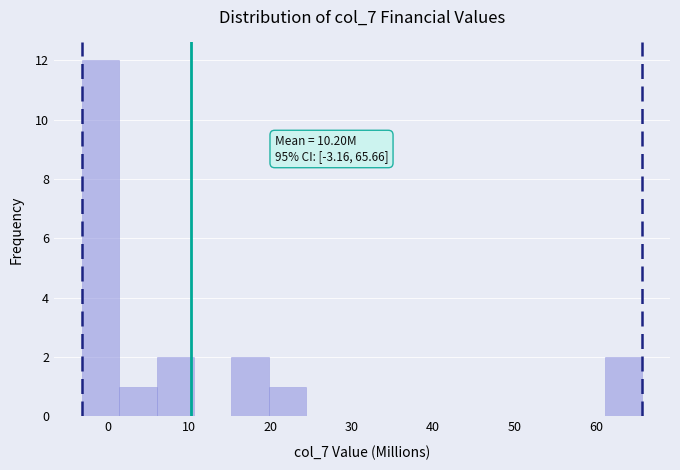

Which range on the x-axis has the tallest bar?

-3 to 1